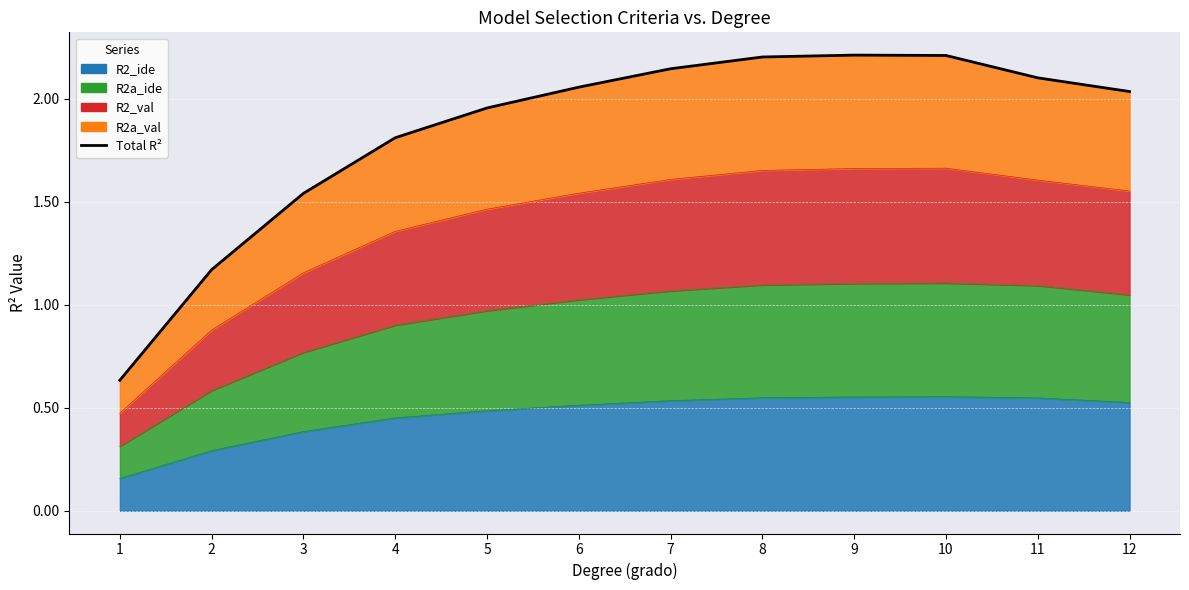

How many values are below 2?

5